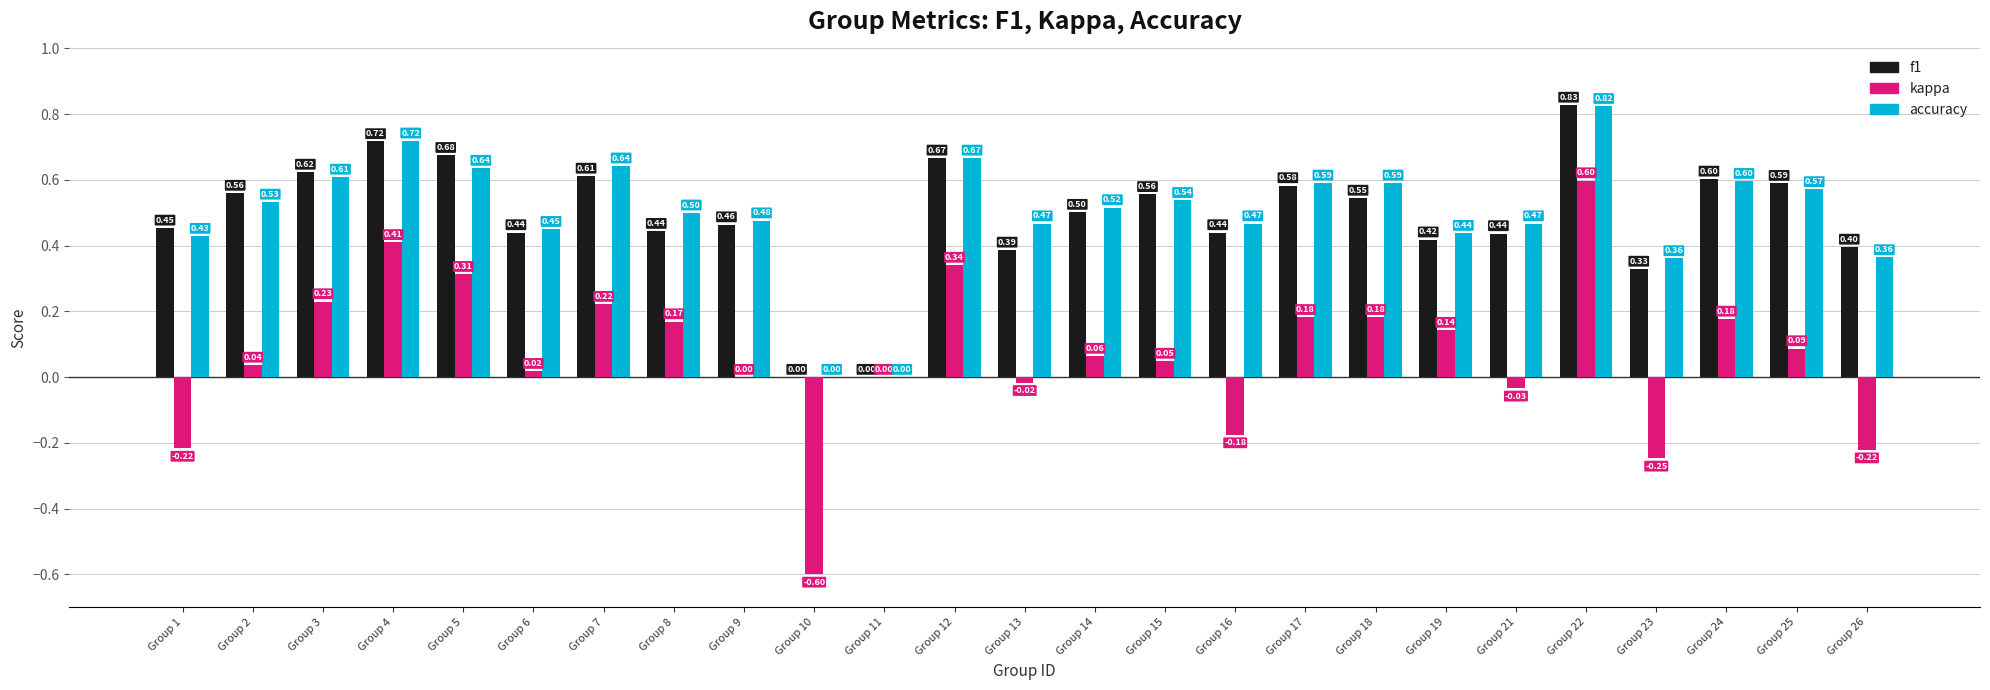

Is it true that accuracy equals 1.0 at Group 5?

False